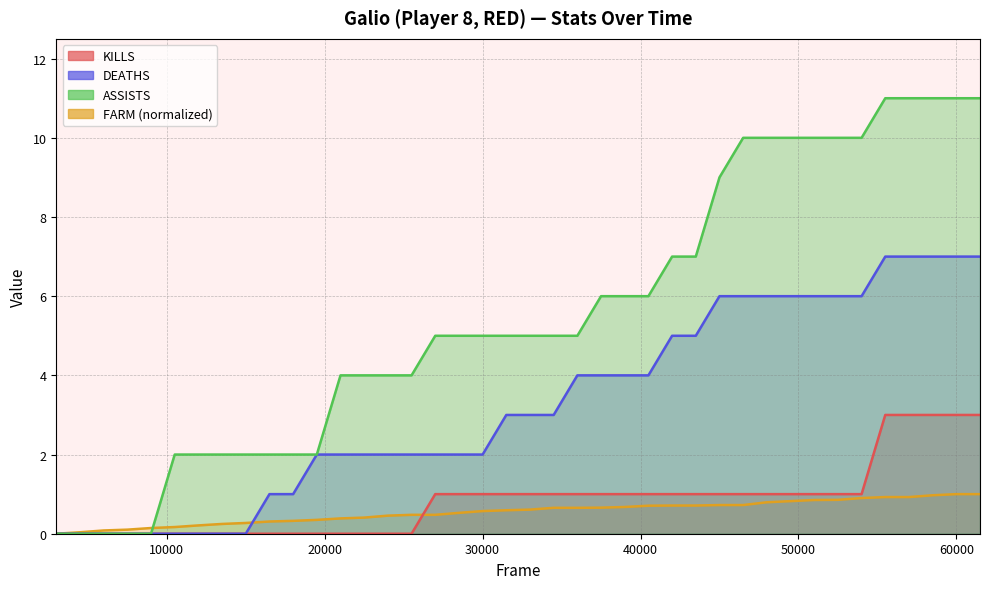

How many positive values does the ASSISTS series have?

35